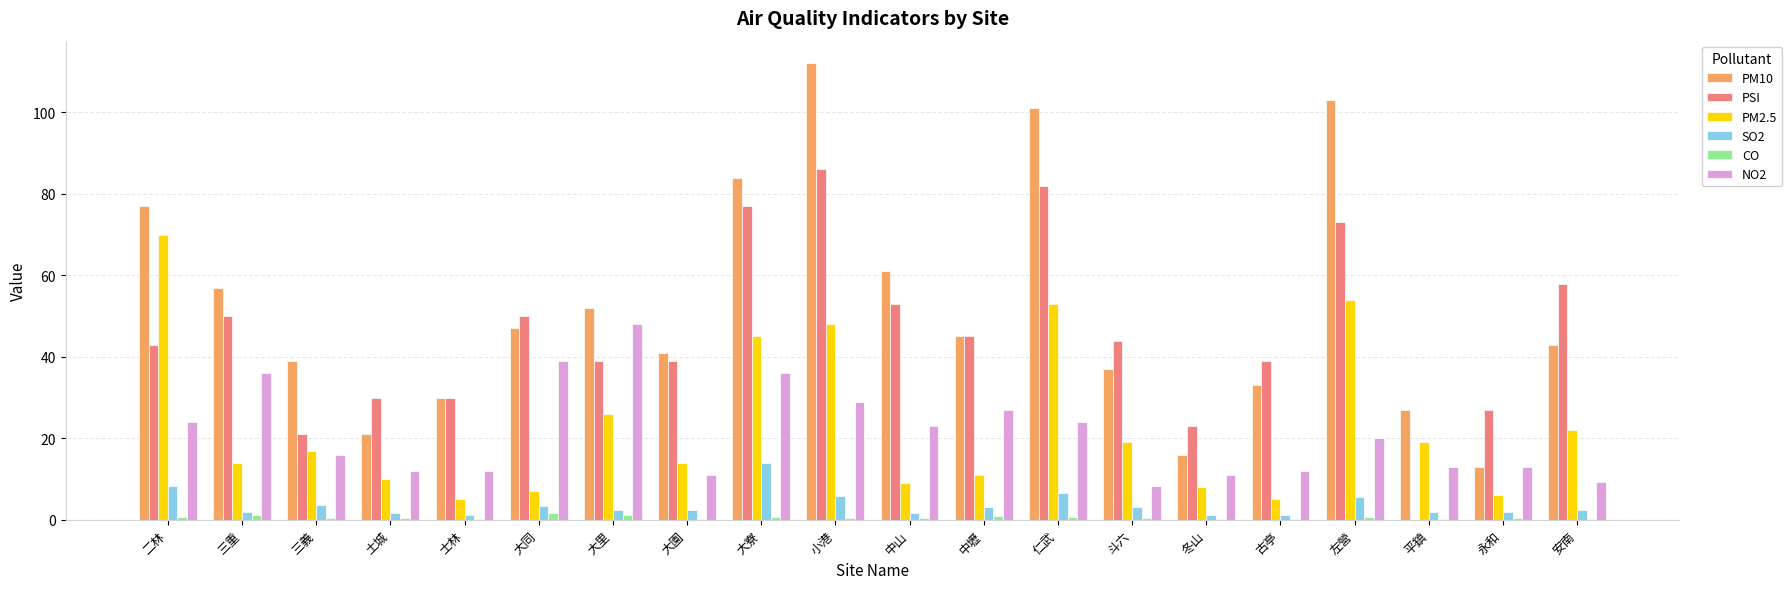

What is the highest value of the PSI series?

86.0